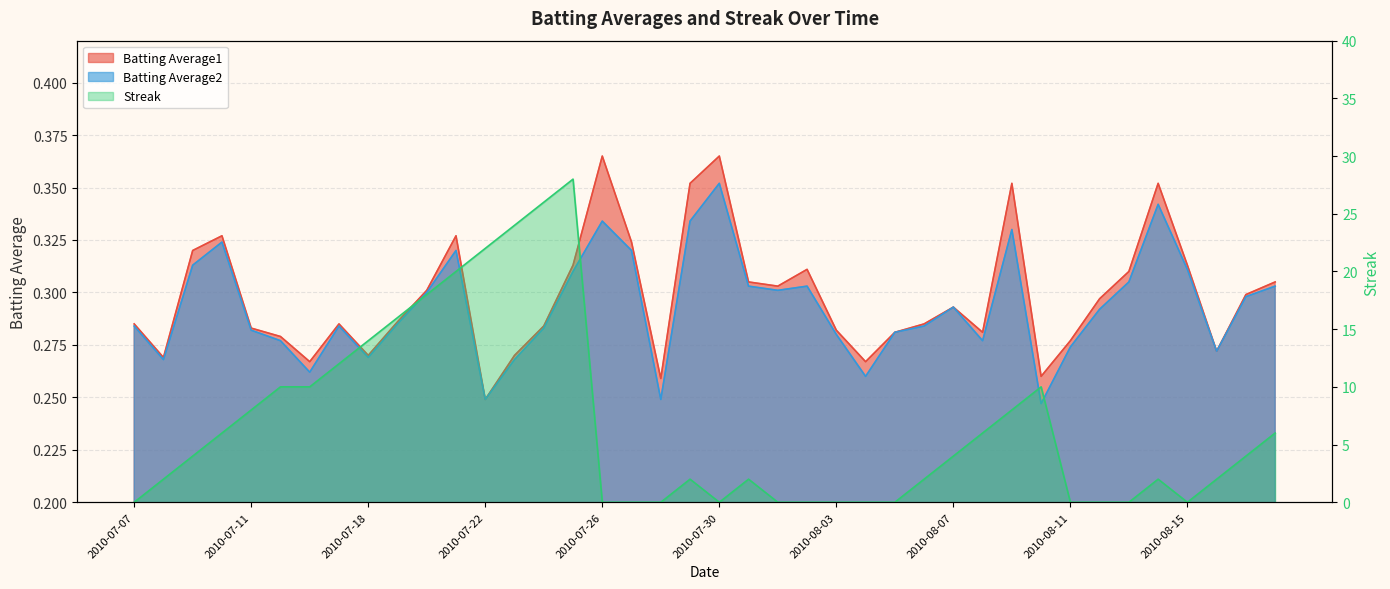

Between 2010-08-09 and 2010-07-19, which is larger?

2010-08-09